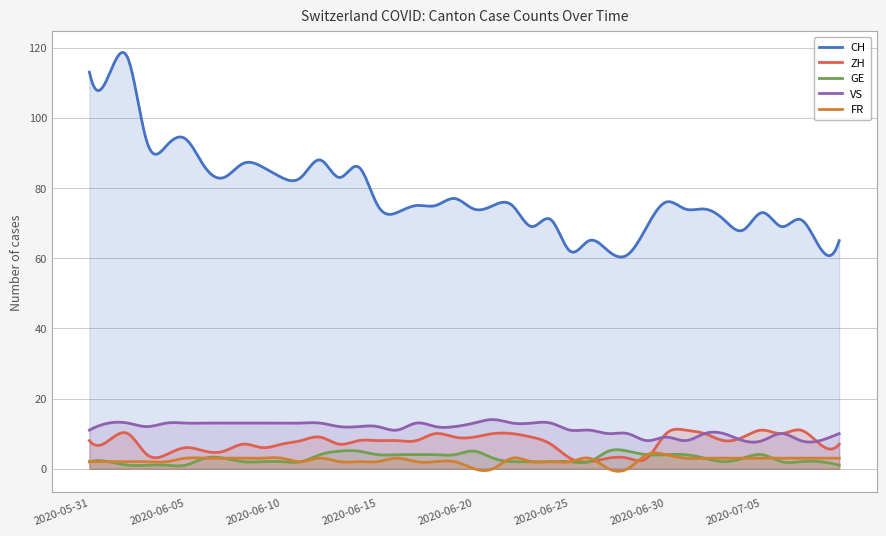

Does the chart display data point markers on the line(s)?

No